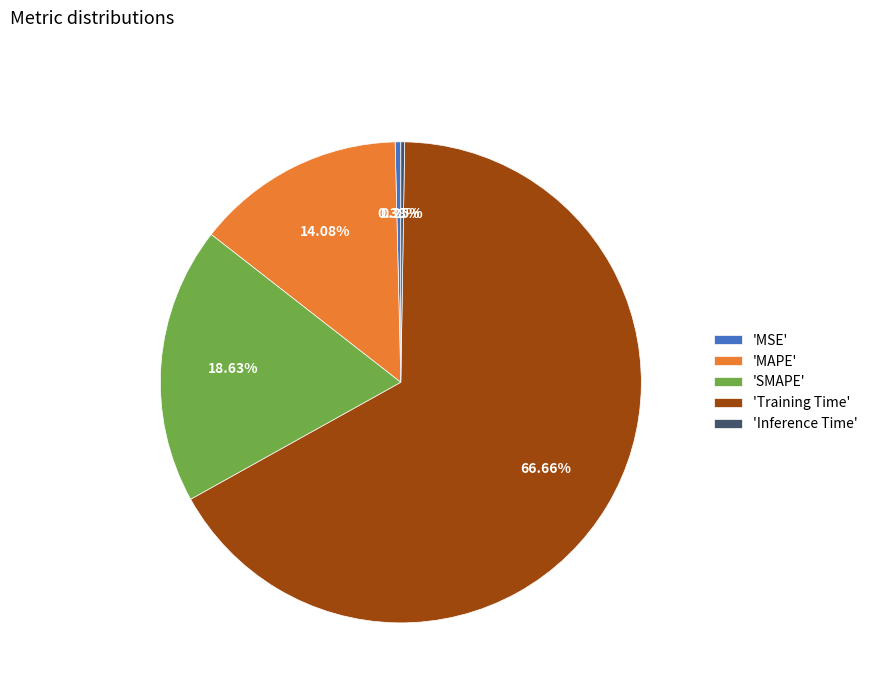

Do 'MSE' and 'MAPE' together represent more than half of the pie?

No